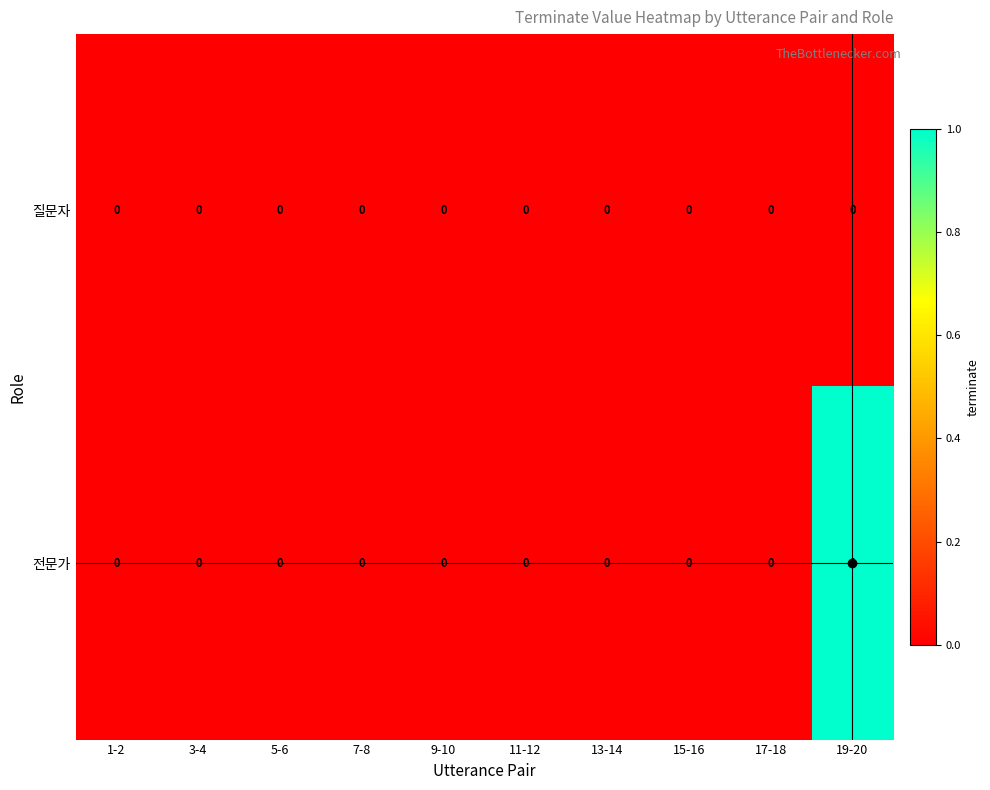

What is the maximum value shown in the chart?

1